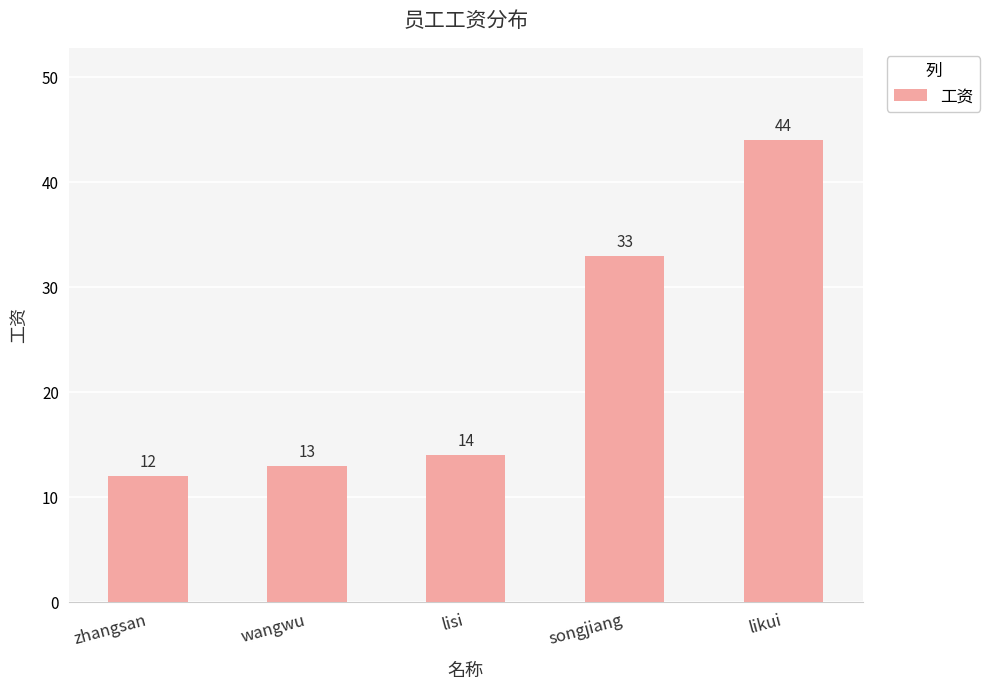

How many categories are shown in the chart?

5